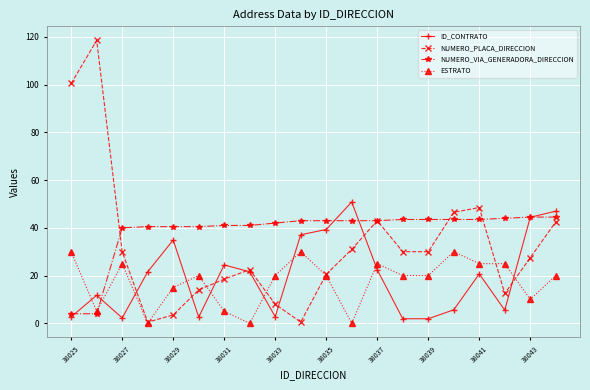

What is the greatest value displayed?

118.5